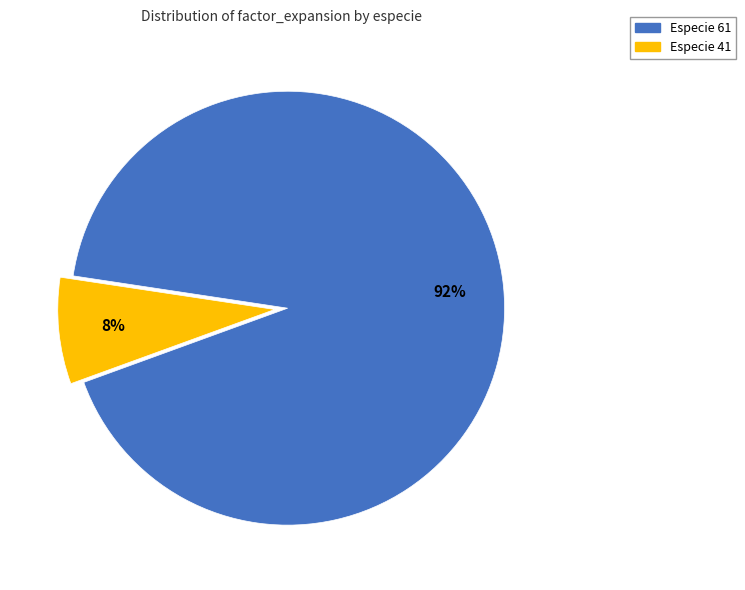

Is there any slice that represents more than half of the pie?

Yes